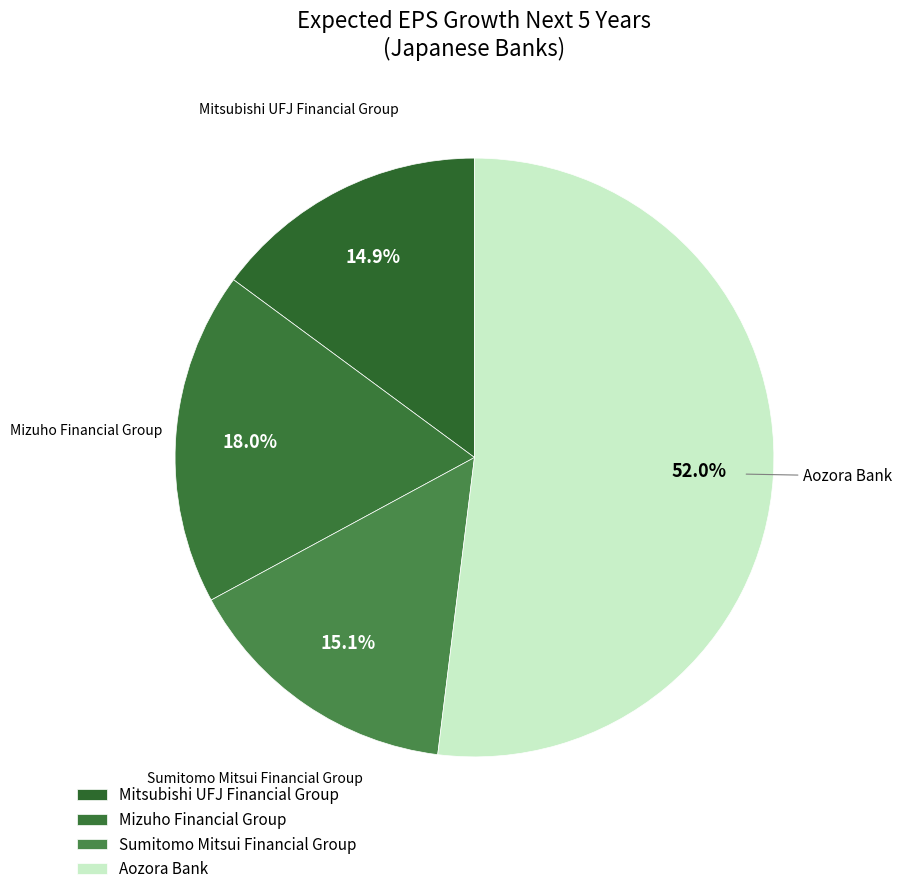

What percentage is the Aozora Bank slice, to the nearest percent?

52%